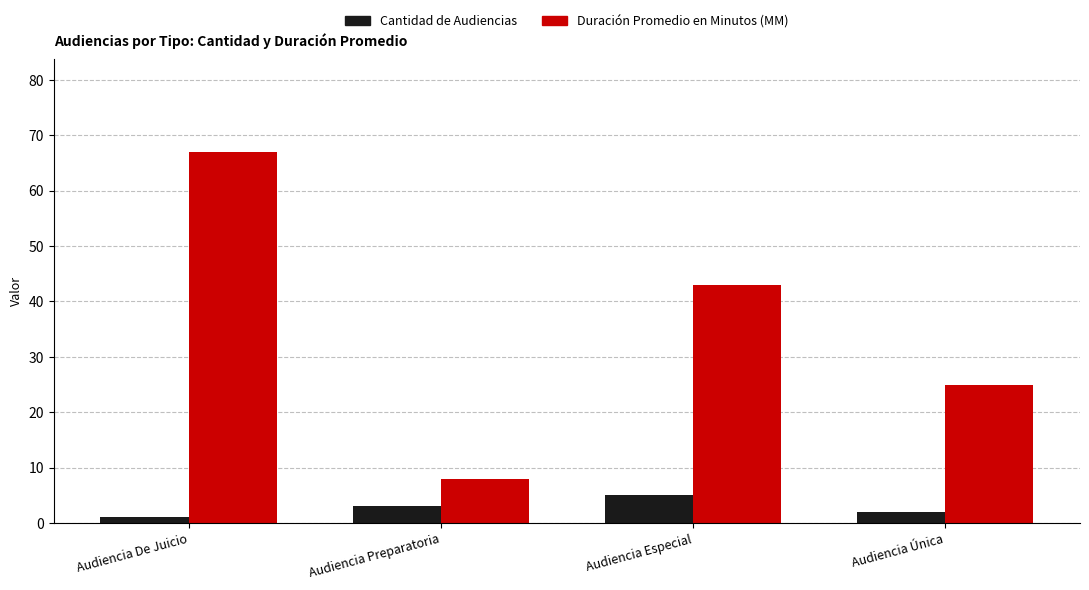

What is the greatest value displayed?

67